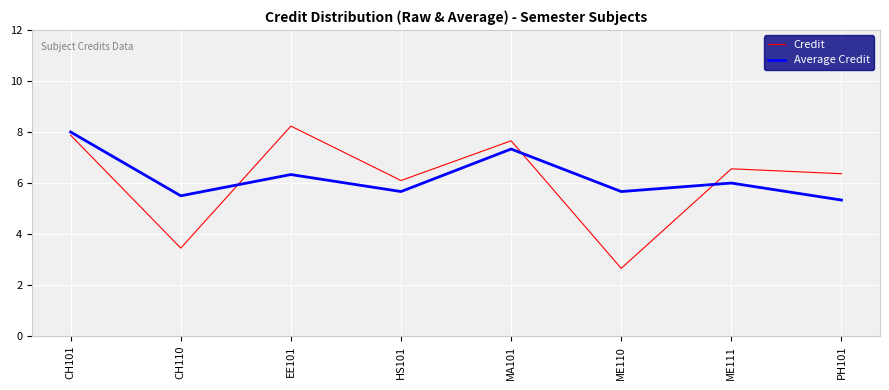

What position from the left is PH101?

8